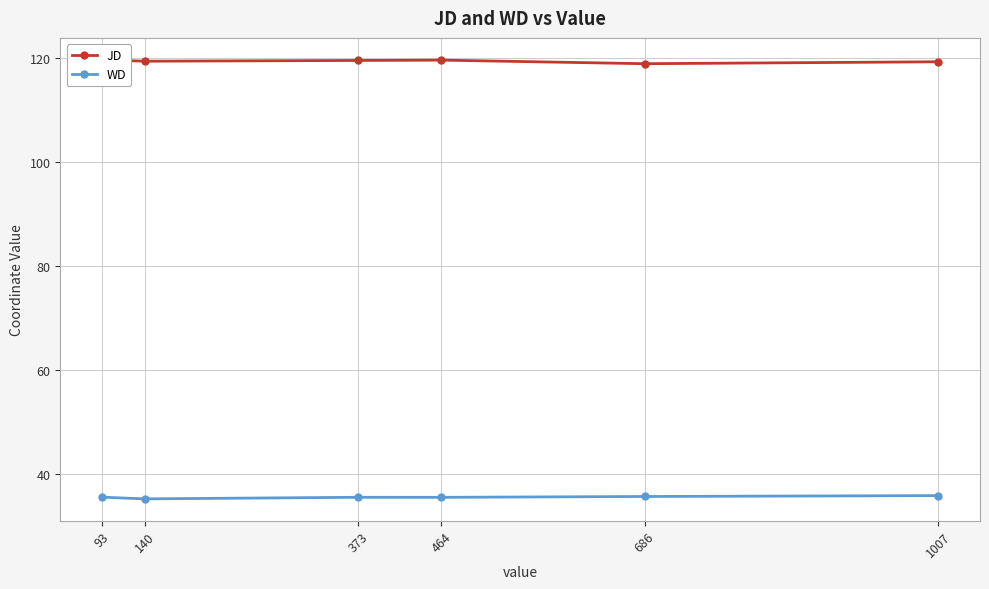

What is the spread (max minus min) of values at 464?

84.1